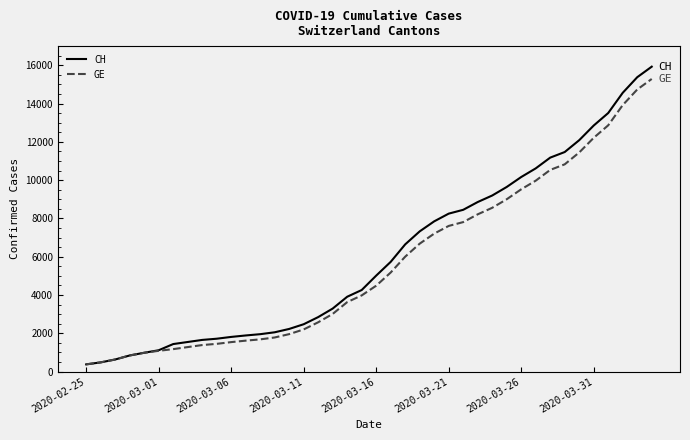

What is the lowest value of the GE series?

375